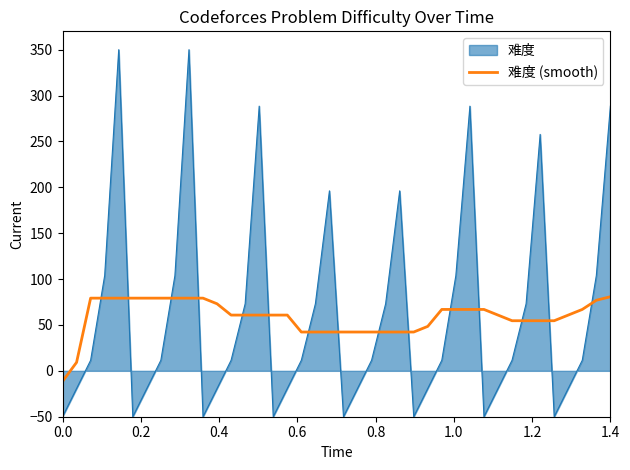

Which series has the widest spread of values?

难度